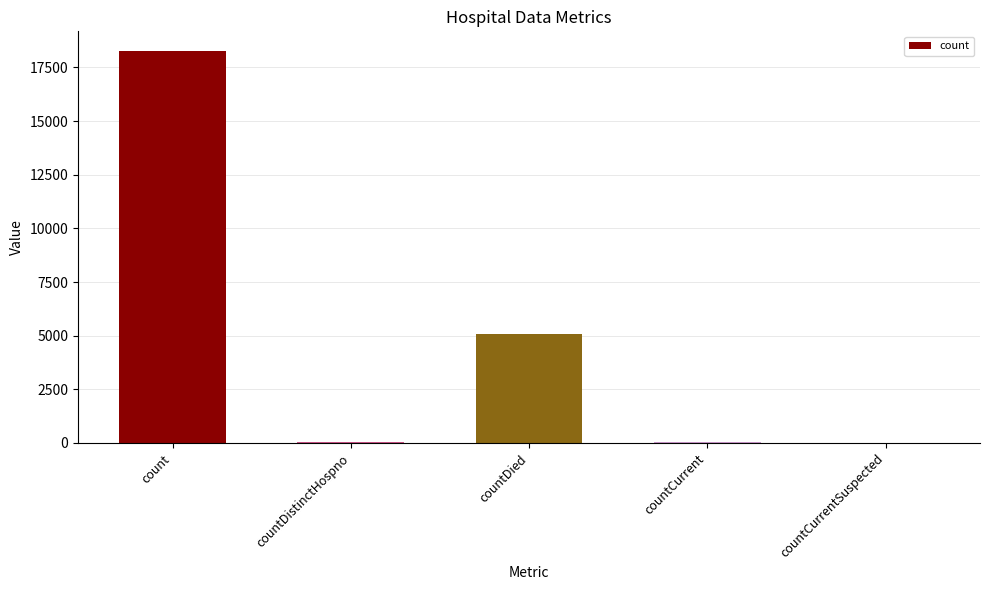

What is the sum of all values?

23411